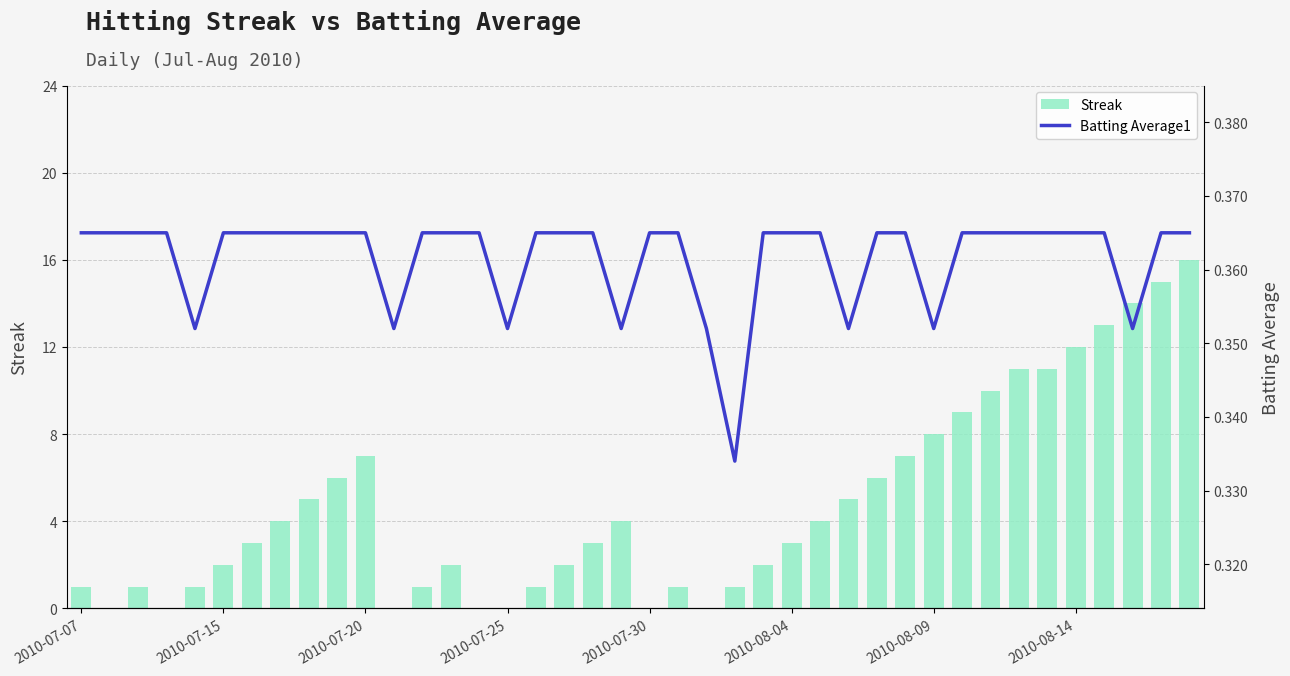

Are the bars grouped side by side (vs. stacked)?

Yes